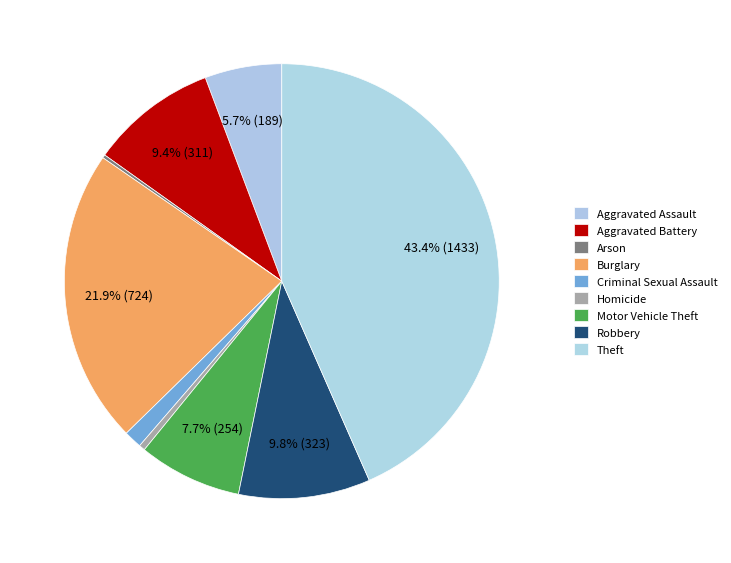

Which category has the smallest portion of the pie?

Arson